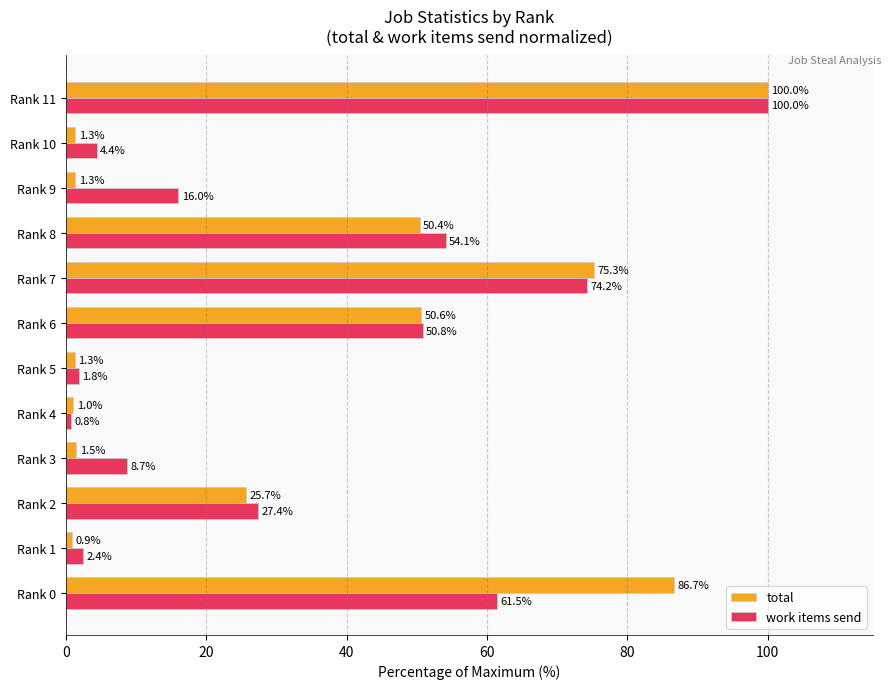

What is the average value of the work items send series?

33.5